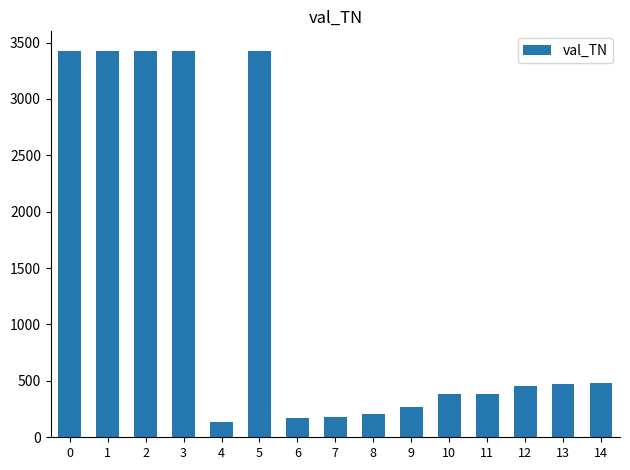

What is the difference between the maximum and minimum values?

3292